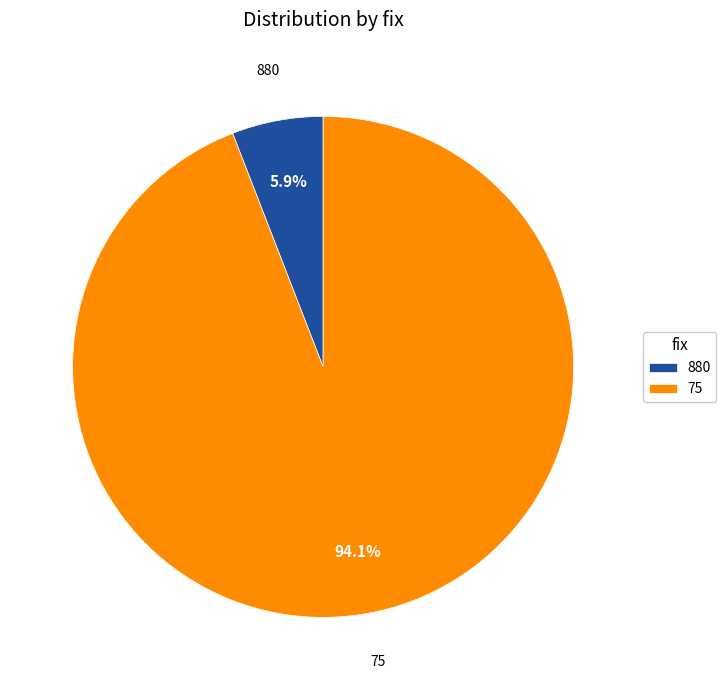

Combined, what portion of the pie is 880 and 75?

100.0%